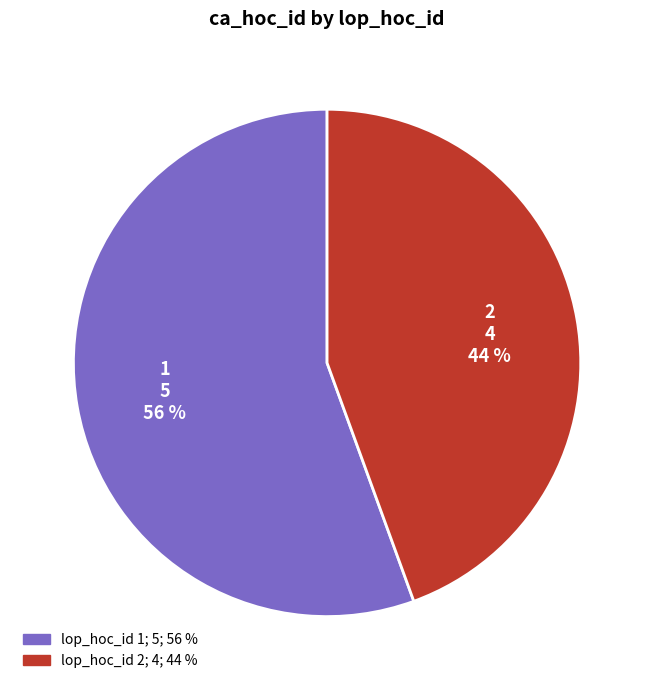

To the nearest percent, what is the average slice percentage?

50%